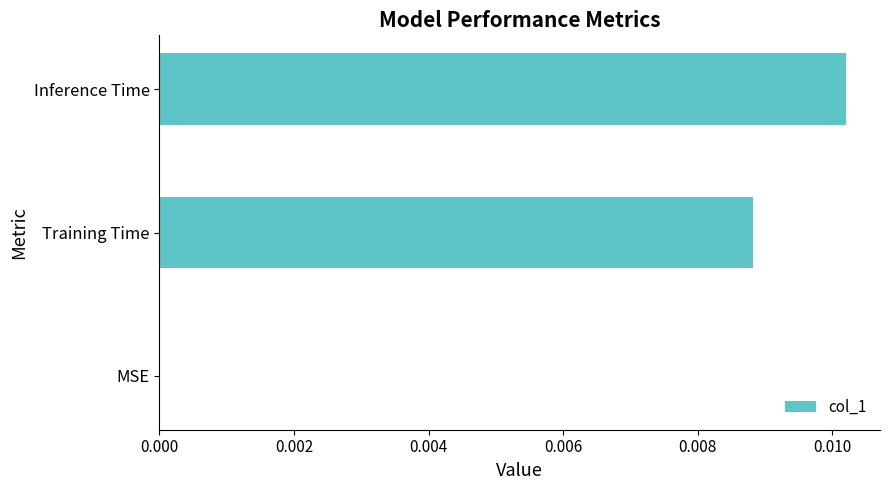

Which has a higher value, MSE or Training Time?

Training Time